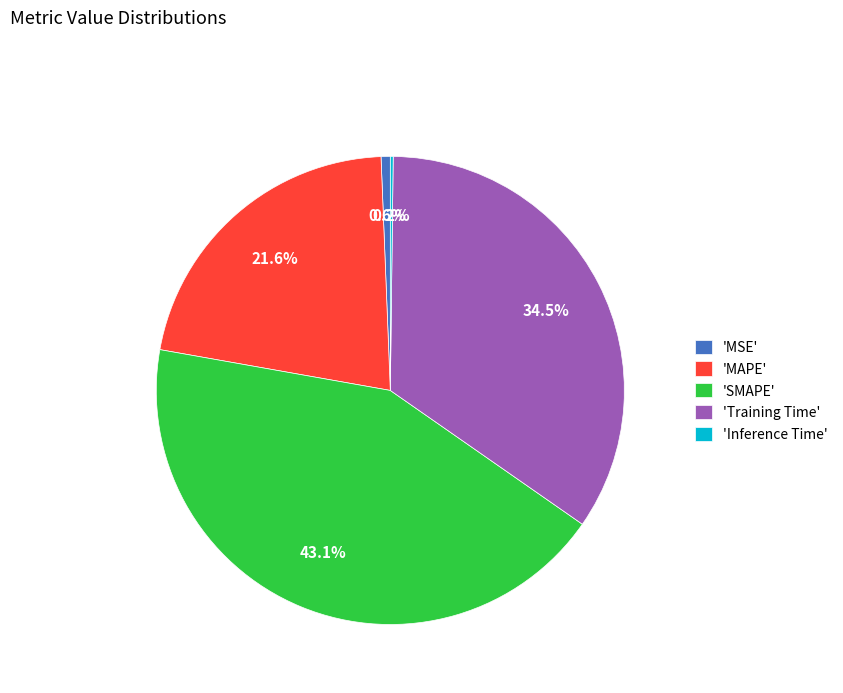

Is there any slice that represents more than half of the pie?

No